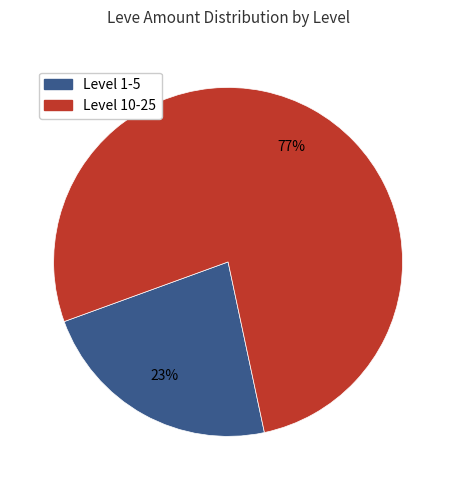

To the nearest percent, what is the average slice percentage?

50%